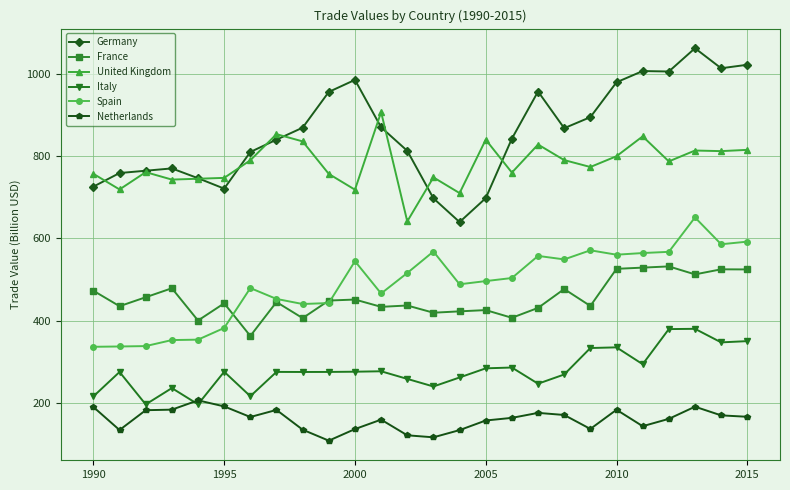

True or false: France and Italy intersect in this chart.

False